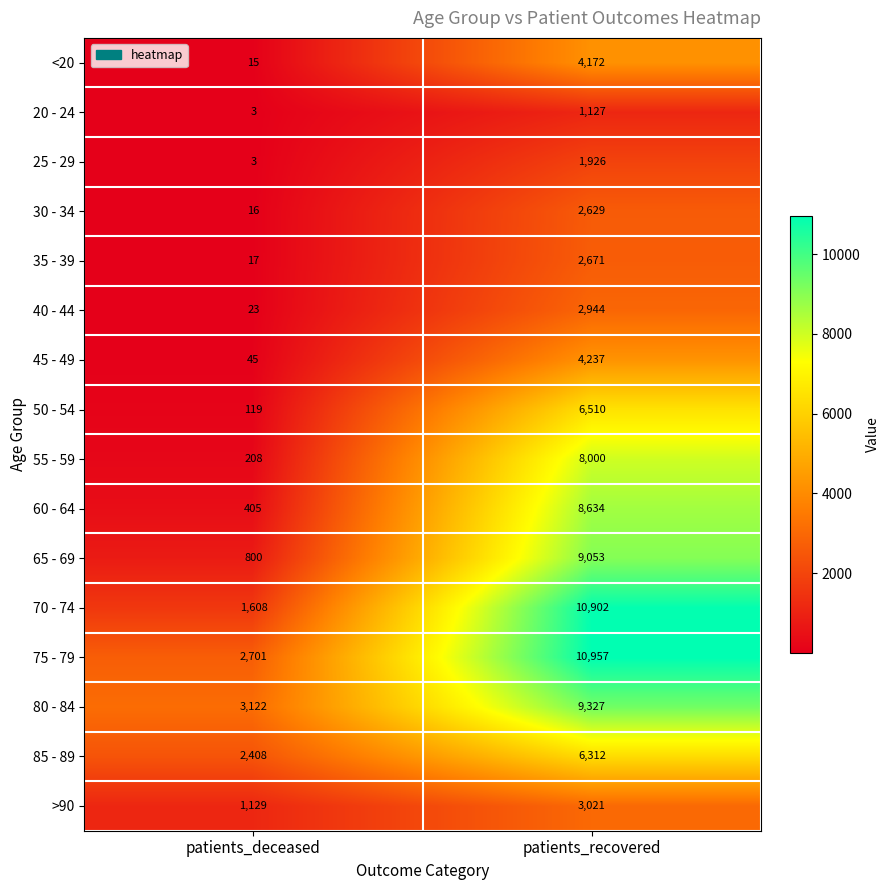

What value does the 80 - 84 series have at patients_deceased, to the nearest 100?

3100